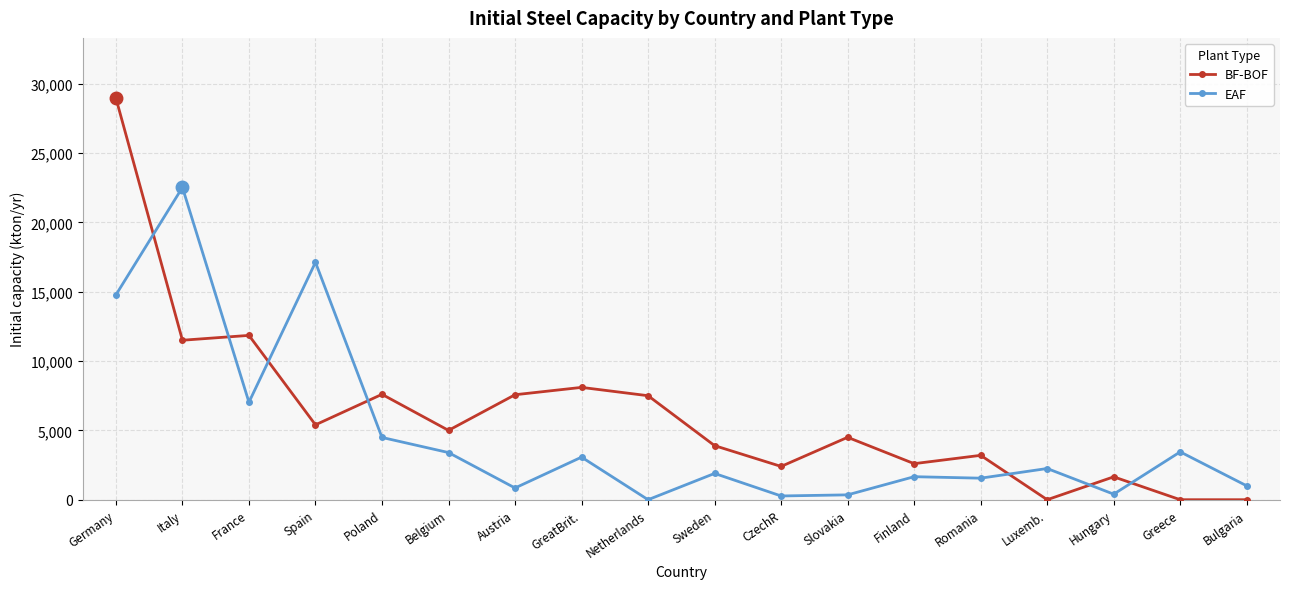

Count the number of categories in the chart.

18